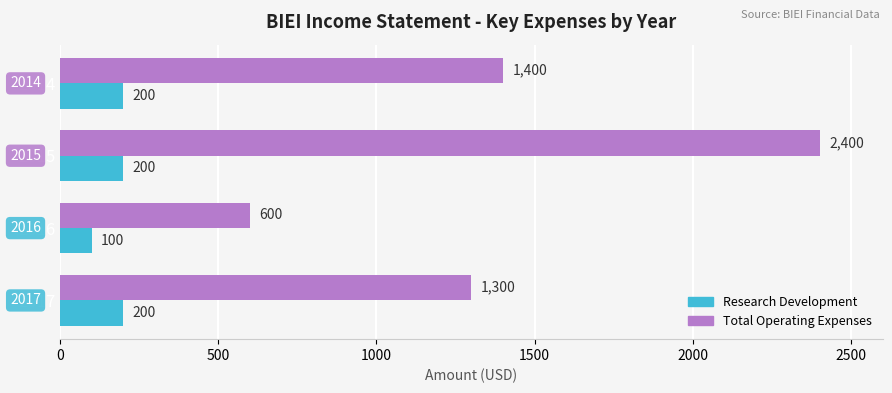

List the labels in order of Total Operating Expenses value, largest first.

2015, 2014, 2017, 2016